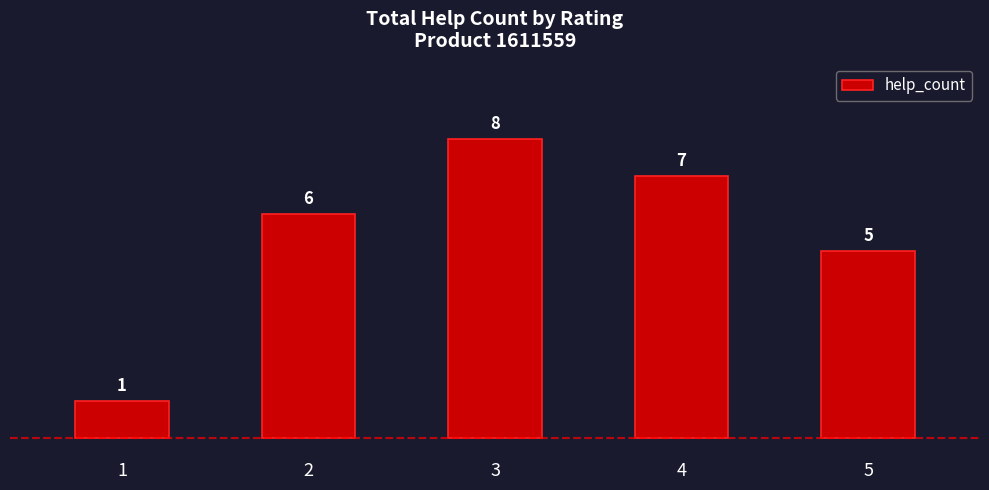

At which label is the value closest to 4?

5